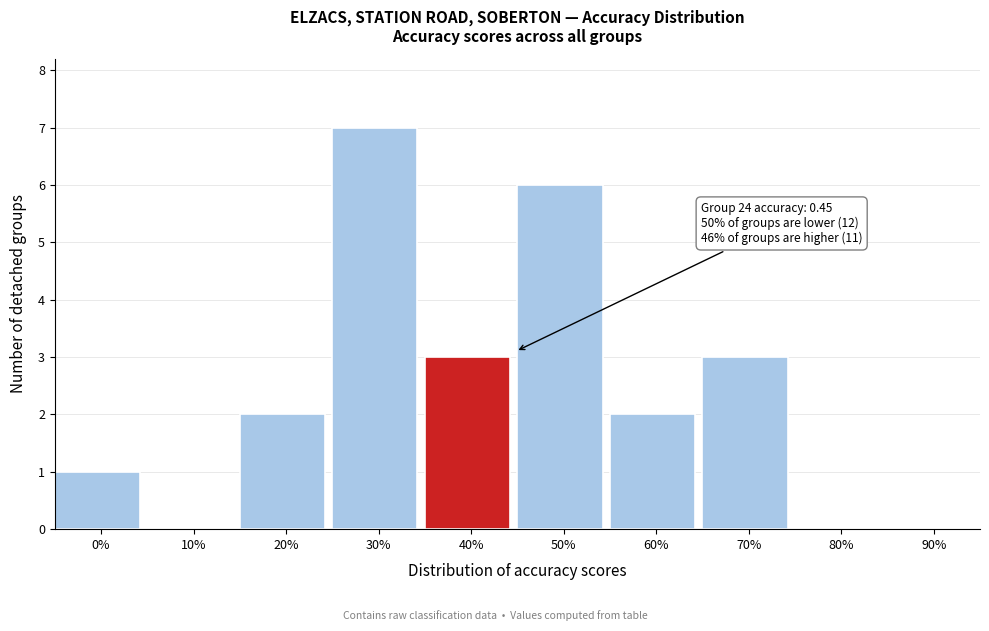

Reading left to right, what are all the values shown in this chart?

0%=1	10%=0	20%=2	30%=7	40%=3	50%=6	60%=2	70%=3	80%=0	90%=0